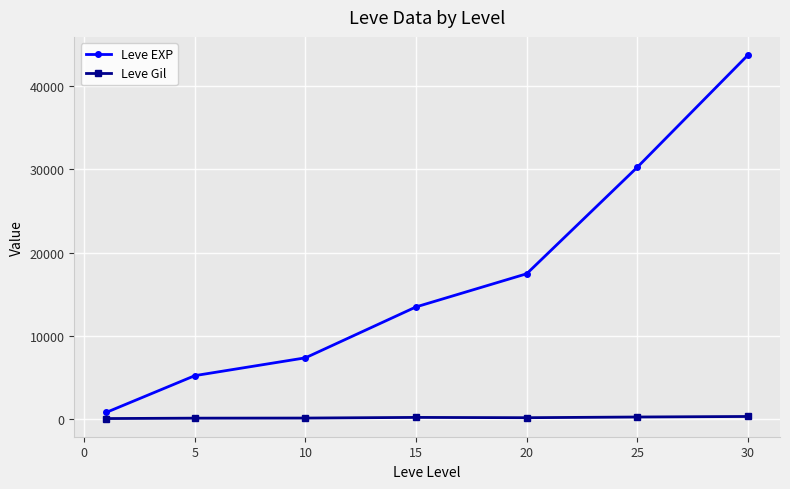

Which series has the largest total across all categories?

Leve EXP